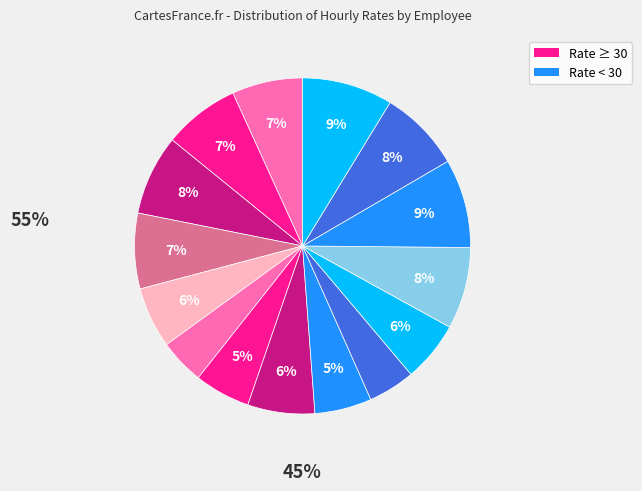

How many segments does this pie chart have?

15